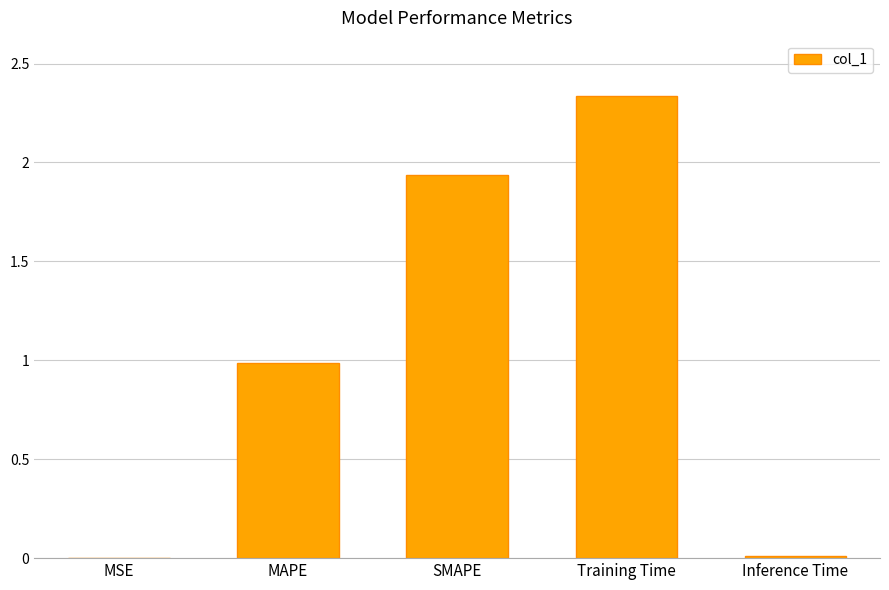

What is the sum of all values?

5.3